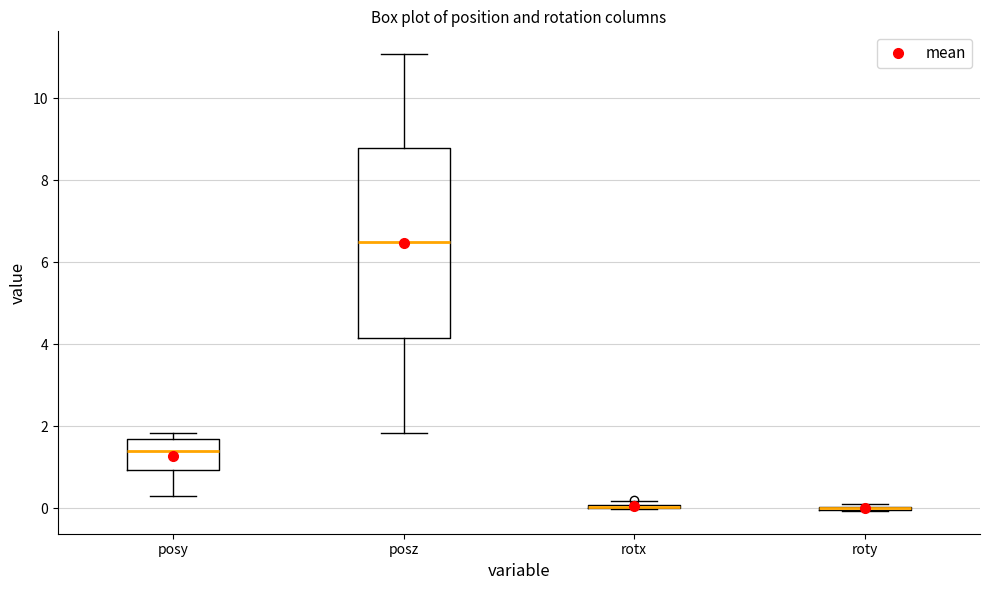

Reading left to right, read every box against the y-axis: the position of its median line, the range the box covers, and the ends of its whiskers. The values are not printed on the chart, so give them approximately, as read against the axis.

posy: median 1.4, box 1.0 to 1.8, whiskers 0.4 to 1.8 (just above the box's upper edge)
posz: median 6.4, box 4.2 to 8.8, whiskers 1.8 to 11.0
rotx: box collapsed to a line at 0.0, whiskers 0.0 to 0.2
roty: box collapsed to a line at 0.0, whiskers 0.0 to 0.2